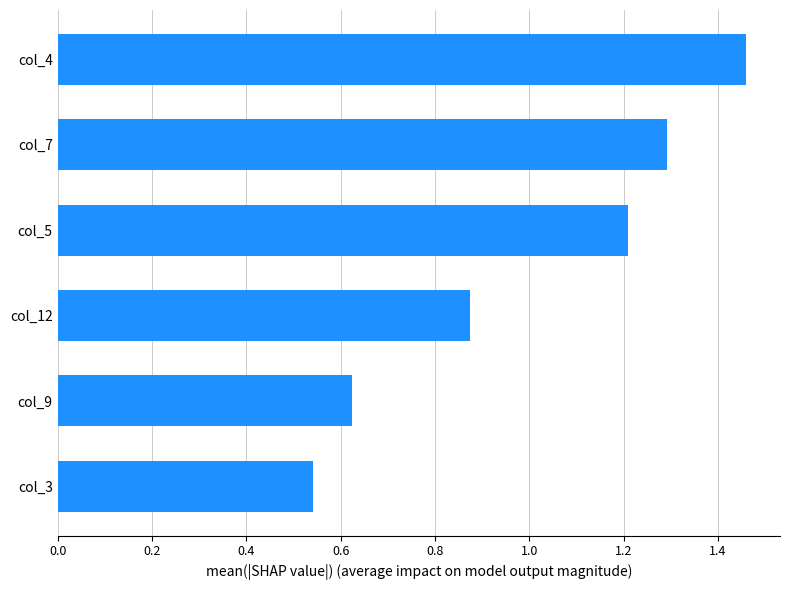

What is the sum of all values?

6.0